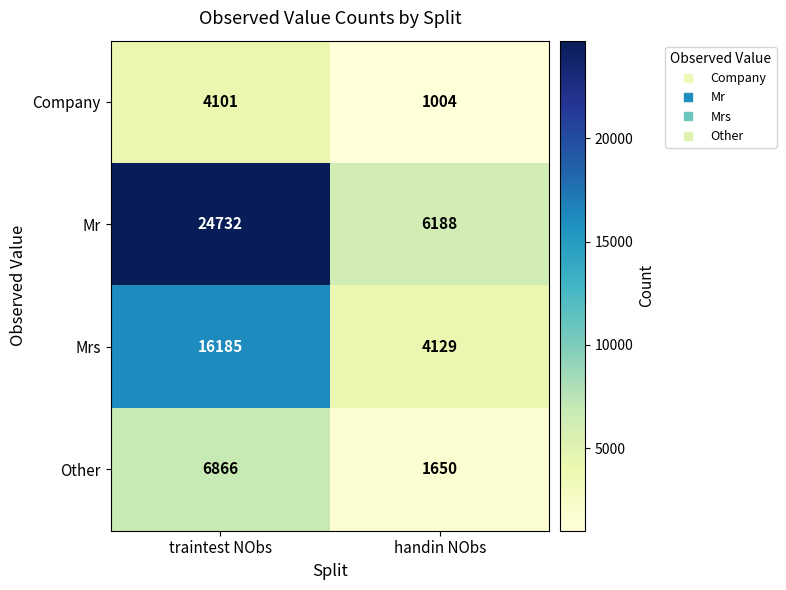

Which series has the largest total across all categories?

Mr